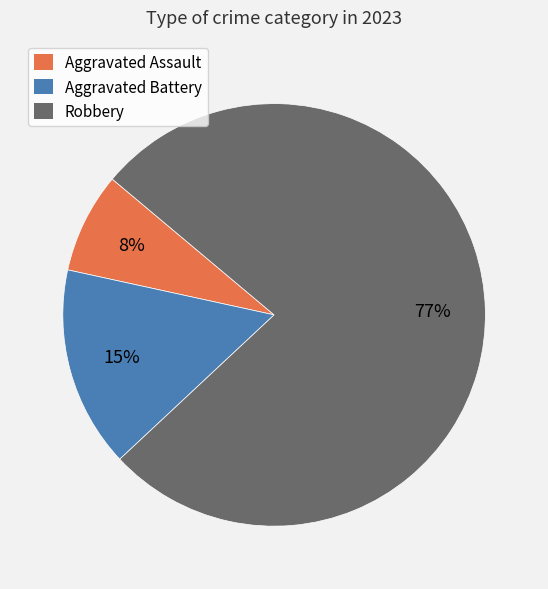

To the nearest percent, what portion does Robbery represent?

77%